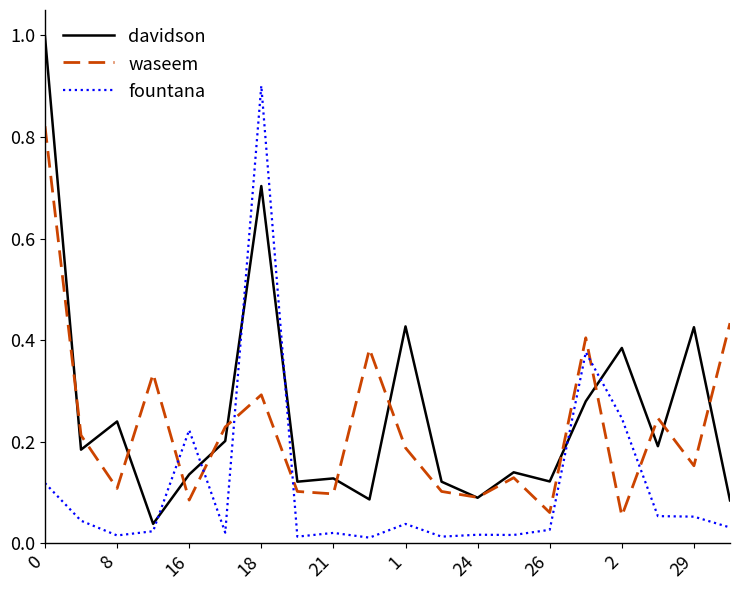

How many lines are shown in the chart?

3